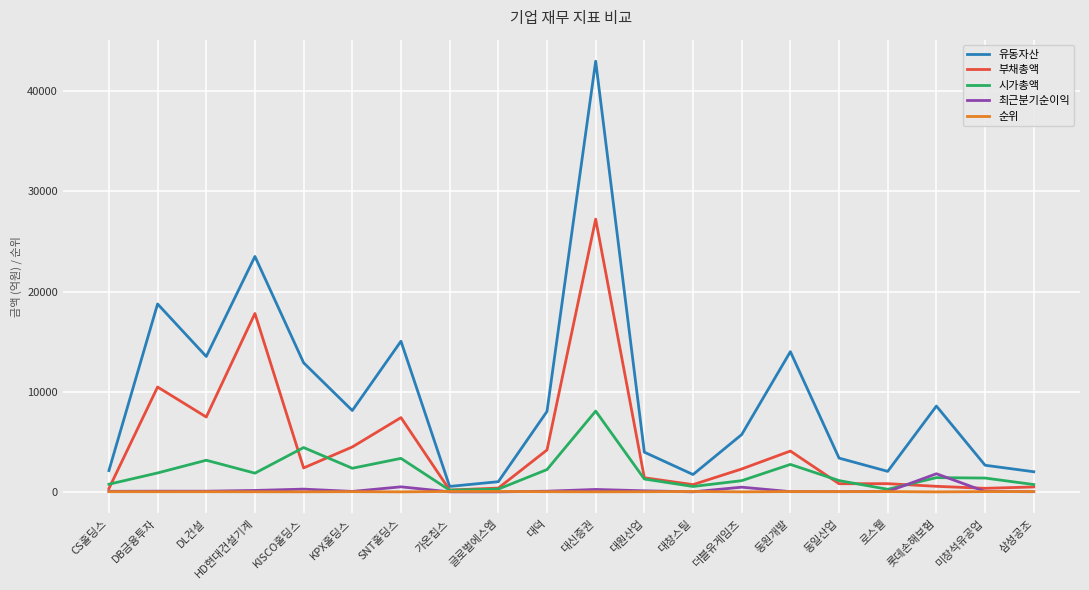

Is it true that 유동자산 equals 10250.8 at 더블유게임즈?

False